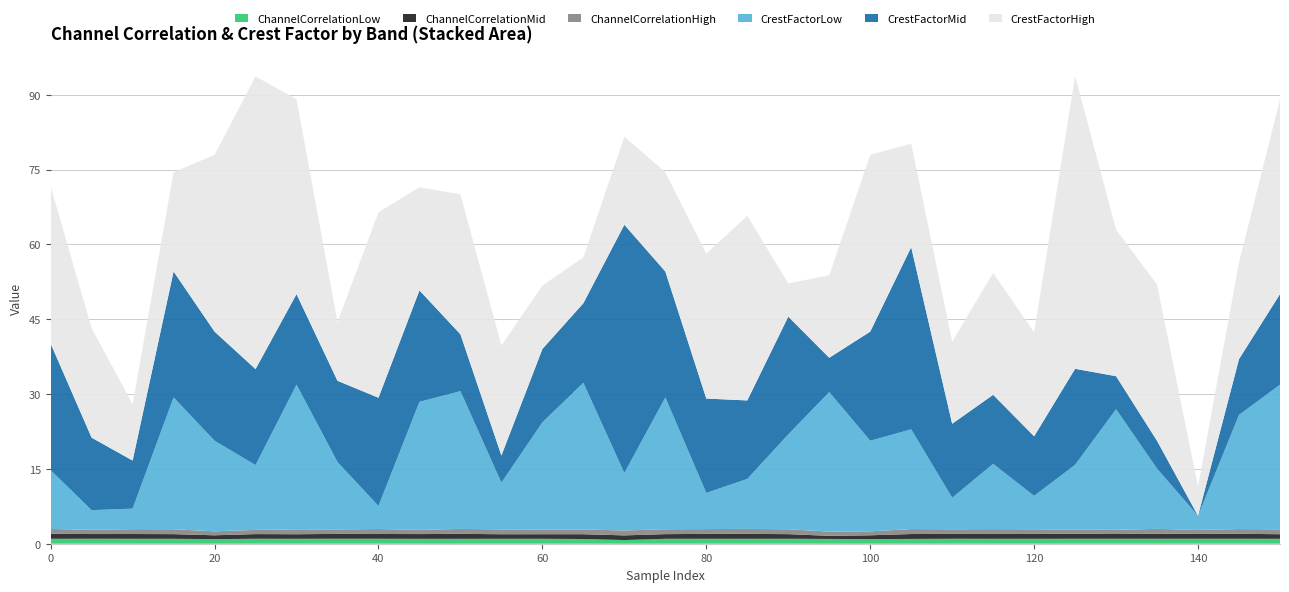

Reading right to left, what are all the values shown in this chart?

ChannelCorrelationLow: 1.0	1.0	1.0	1.0	1.0	1.0	1.0	1.0	1.0	1.0	0.9	1.0	1.0	1.0	1.0	1.0	0.7	0.9	1.0	1.0	1.0	1.0	1.0	1.0	1.0	1.0	0.9	1.0	1.0	1.0	1.0
ChannelCorrelationMid: 0.9	1.0	1.0	1.0	1.0	1.0	1.0	1.0	1.0	1.0	0.8	0.6	0.9	1.0	1.0	0.9	0.9	1.0	0.9	0.9	1.0	1.0	1.0	1.0	0.9	0.9	0.8	0.9	0.9	0.9	1.0
ChannelCorrelationHigh: 1.0	1.0	0.8	1.0	0.8	0.8	0.9	1.0	0.9	1.0	0.8	0.9	1.0	1.0	1.0	1.0	1.0	1.0	0.9	1.0	1.0	0.9	1.0	0.9	1.0	0.8	0.8	1.0	1.0	0.9	1.0
CrestFactorLow: 29.0	22.9	2.8	12.1	24.2	13.0	6.7	13.1	6.3	20.0	18.2	28.0	19.0	10.0	7.2	26.4	11.5	29.4	21.5	9.4	27.6	25.6	4.6	13.5	29.0	13.0	18.2	26.4	4.1	3.9	11.8
CrestFactorMid: 18.1	11.2	0.0	5.6	6.6	19.2	11.9	13.8	14.8	36.5	21.9	6.9	23.6	15.7	18.9	25.2	49.8	16.0	14.7	5.4	11.4	22.3	21.7	16.3	18.1	19.2	21.9	25.2	9.6	14.5	25.4
CrestFactorHigh: 39.0	19.4	5.8	31.3	29.4	58.7	20.8	24.4	16.5	20.8	35.4	16.5	6.7	37.0	29.1	19.9	17.7	9.2	12.7	22.1	28.1	20.7	37.2	11.8	39.0	58.7	35.4	19.9	11.3	22.0	31.5